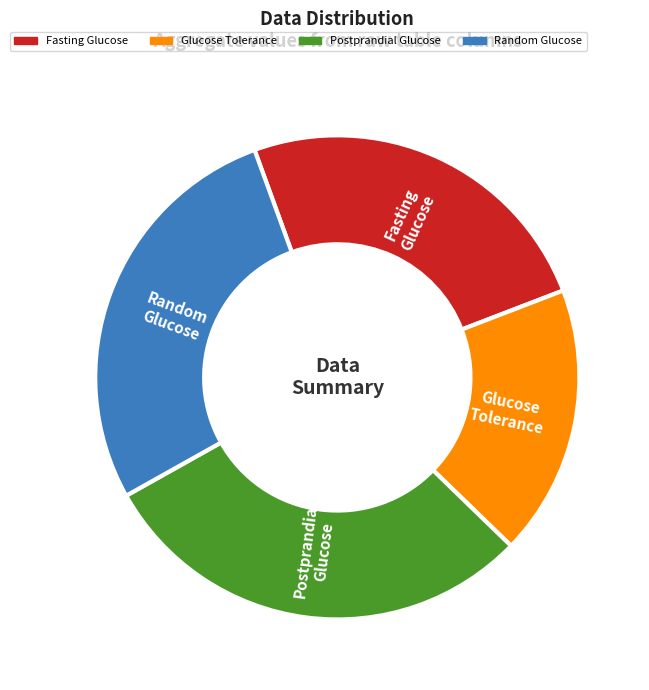

Does any single category account for the majority?

No